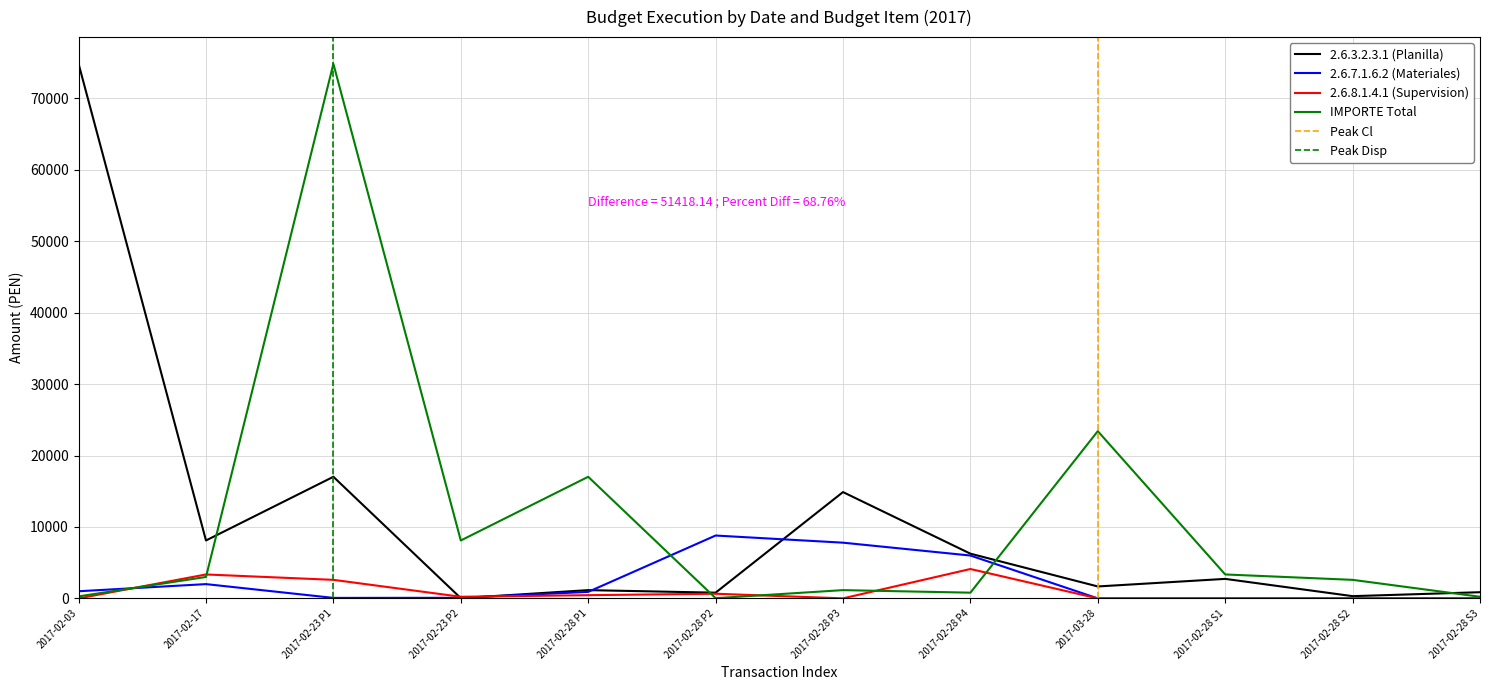

Rank the series by their maximum value, from lowest to highest.

2.6.8.1.4.1 (Supervision), 2.6.7.1.6.2 (Materiales), 2.6.3.2.3.1 (Planilla), IMPORTE Total